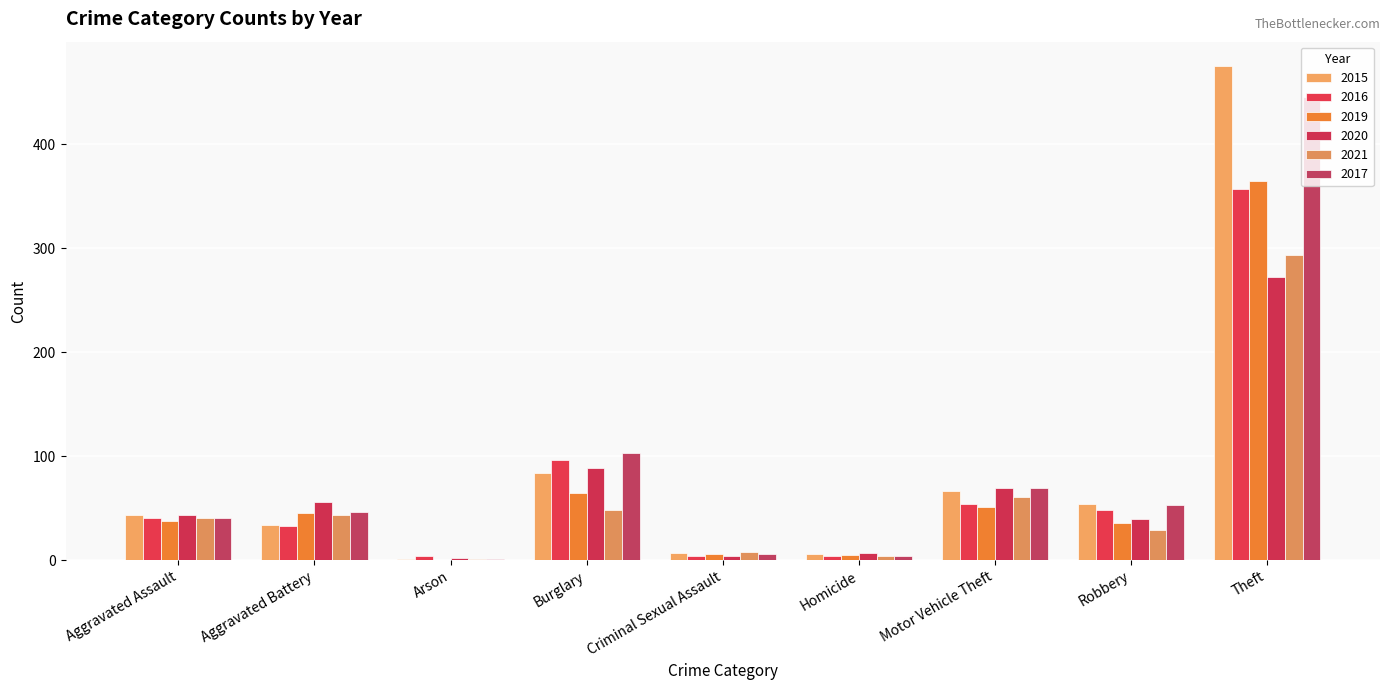

How many groups of bars are there?

9